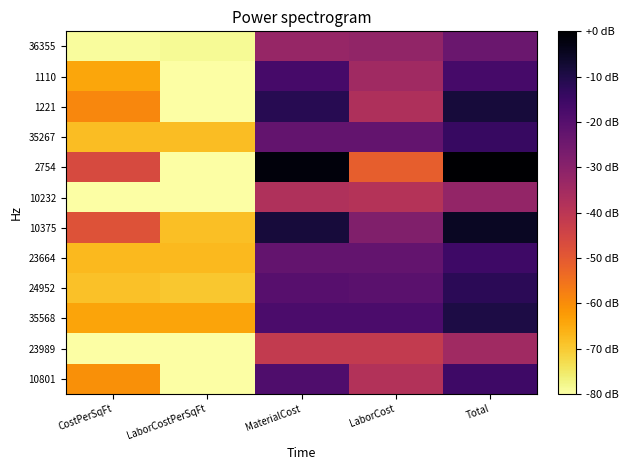

How many series are shown in this chart?

12